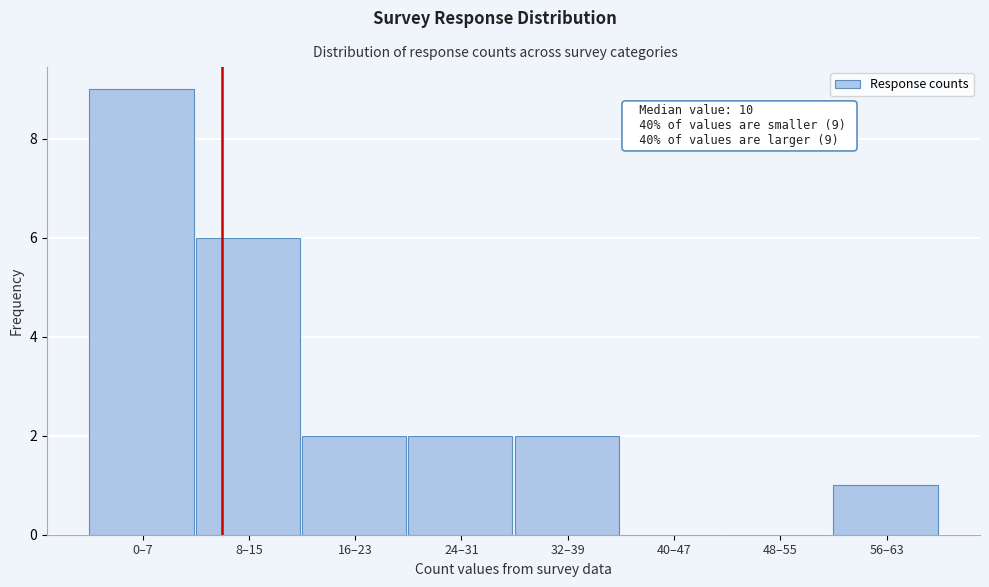

Reading left to right, what are all the values shown in this chart?

0–7=9	8–15=6	16–23=2	24–31=2	32–39=2	40–47=0	48–55=0	56–63=1